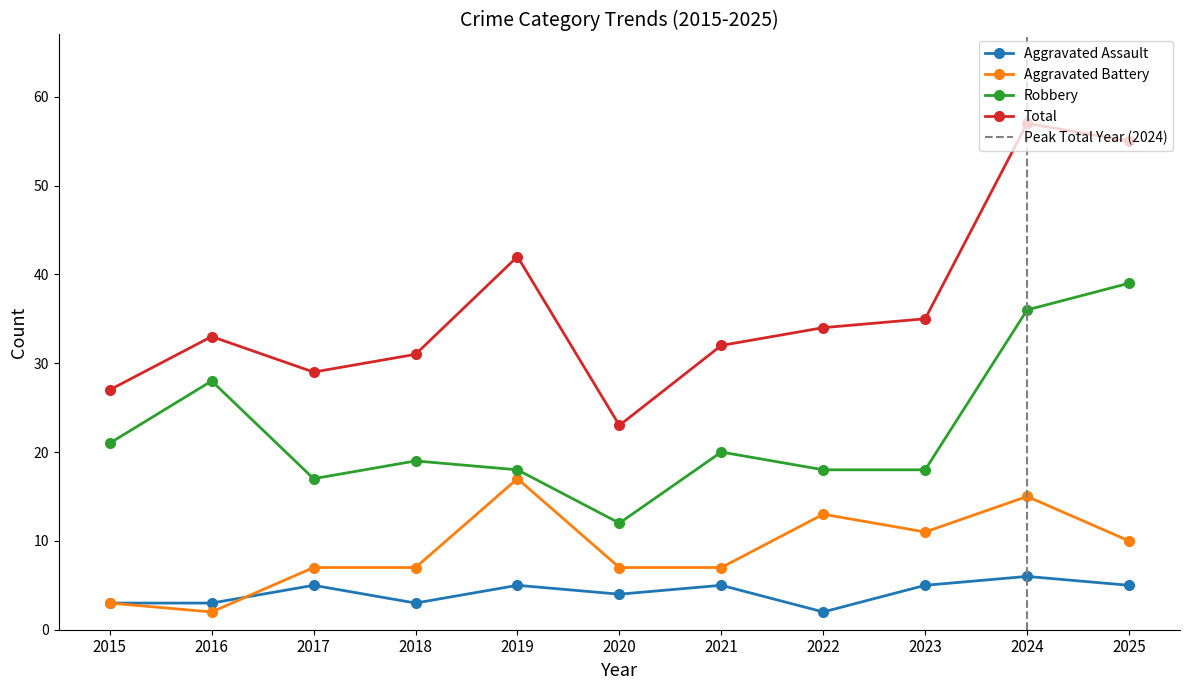

At 2020, list the series in order from smallest to largest.

Aggravated Assault, Aggravated Battery, Robbery, Total